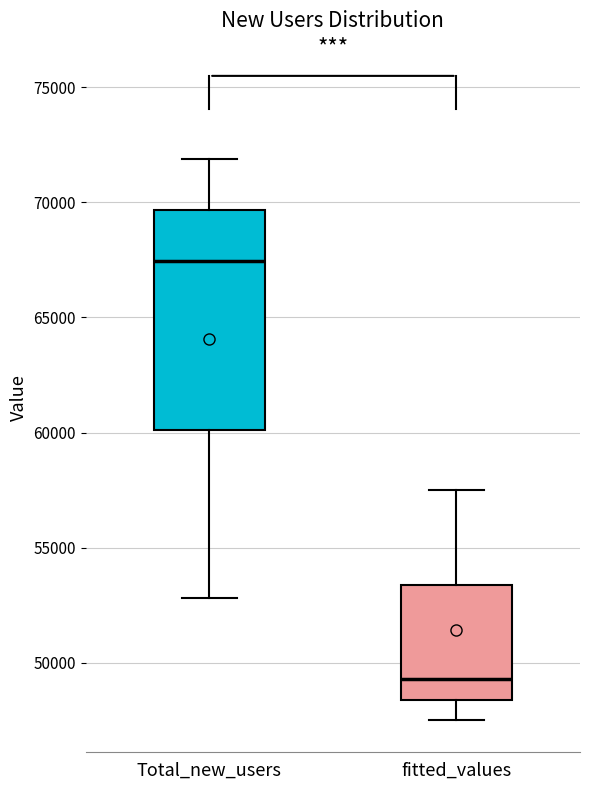

Reading left to right, transcribe this box plot: for each box, give where its median line is, the range the box spans, and where its two whiskers end, as read against the y-axis. The values are not printed on the chart, so give them approximately, as read against the axis.

Total_new_users: median 67500, box 60000 to 69500, whiskers 53000 to 72000
fitted_values: median 49500, box 48500 to 53500, whiskers 47500 to 57500